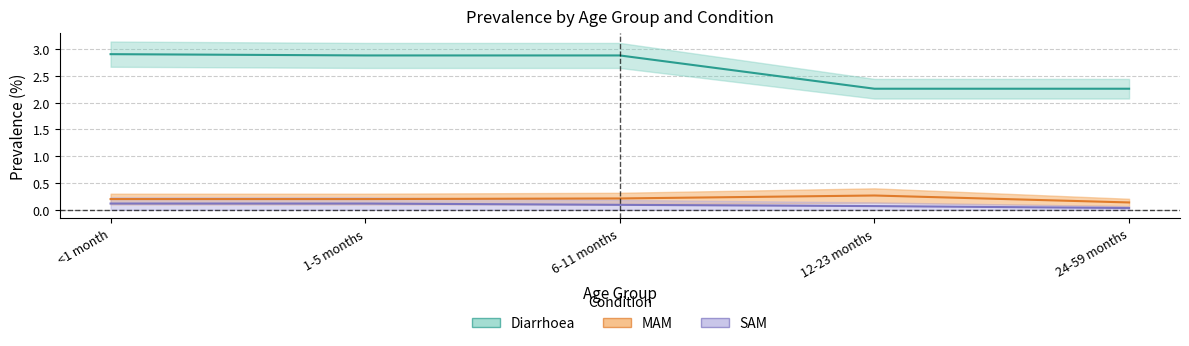

What is the label of the 3rd point from the right?

6-11 months